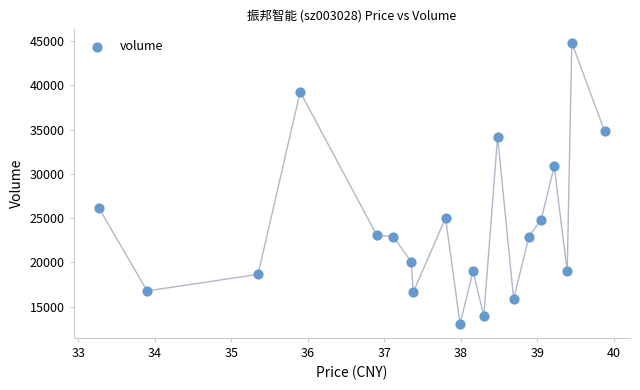

What Y value in the scatter plot is closest to 28934?

30851